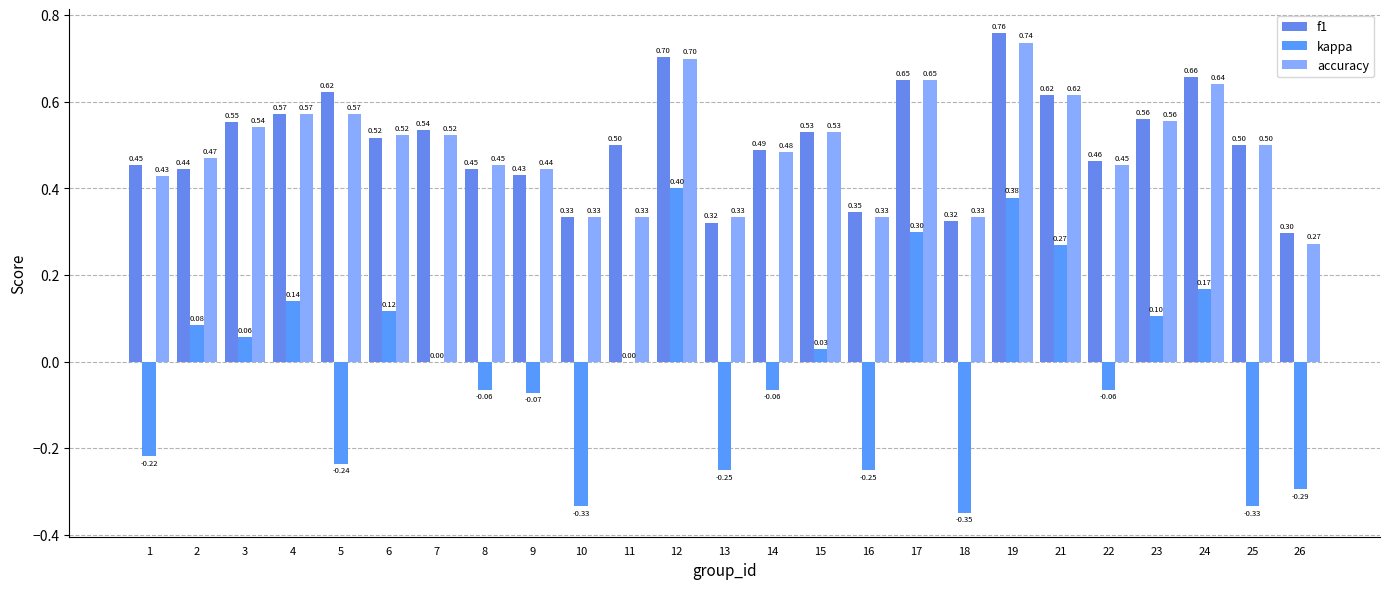

The accuracy series shows 0.7 at 17. True or false?

True